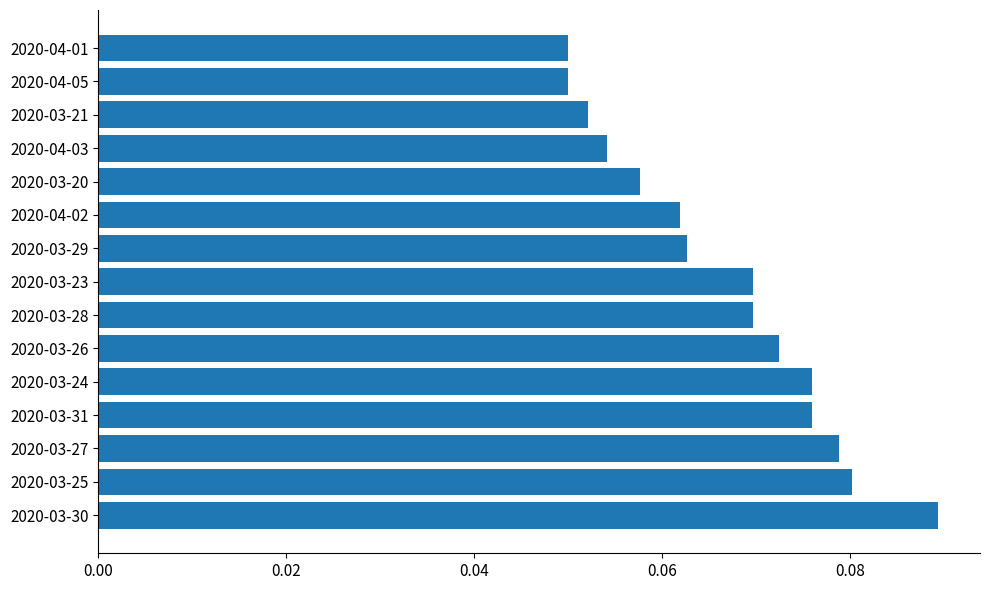

The value at 2020-04-01 is 0.1. True or false?

False